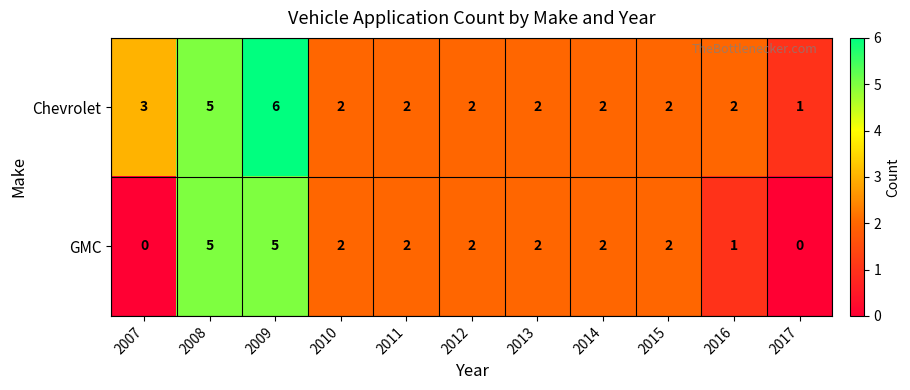

The value of GMC at 2008 is 7. True or false?

False